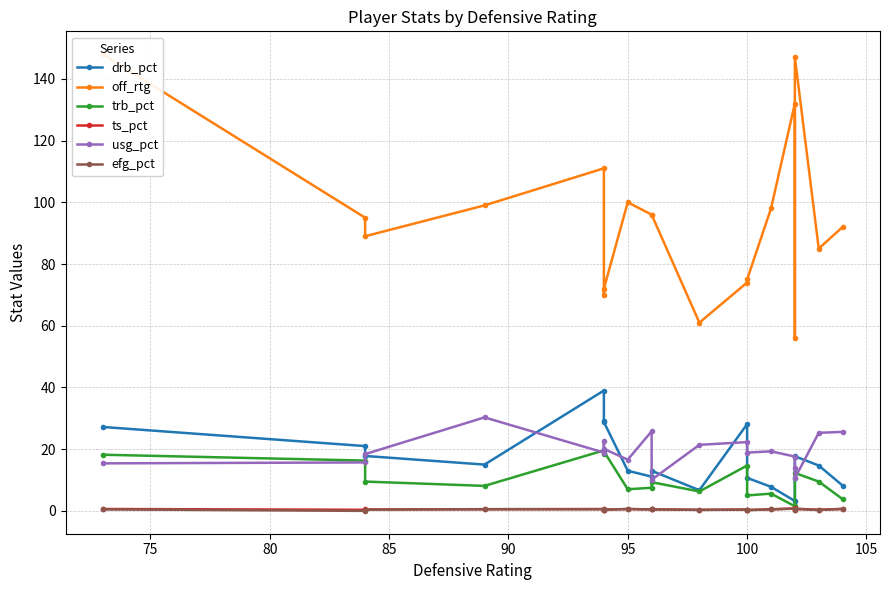

True or false: off_rtg has a value of 28.0 at 90.

False